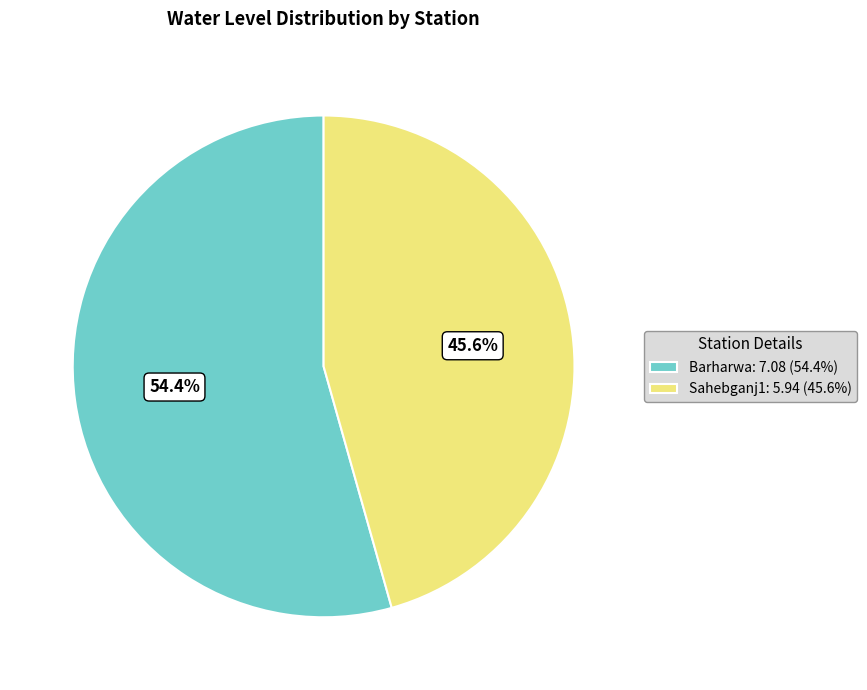

To the nearest percent, what percentage of the pie is Barharwa?

54%